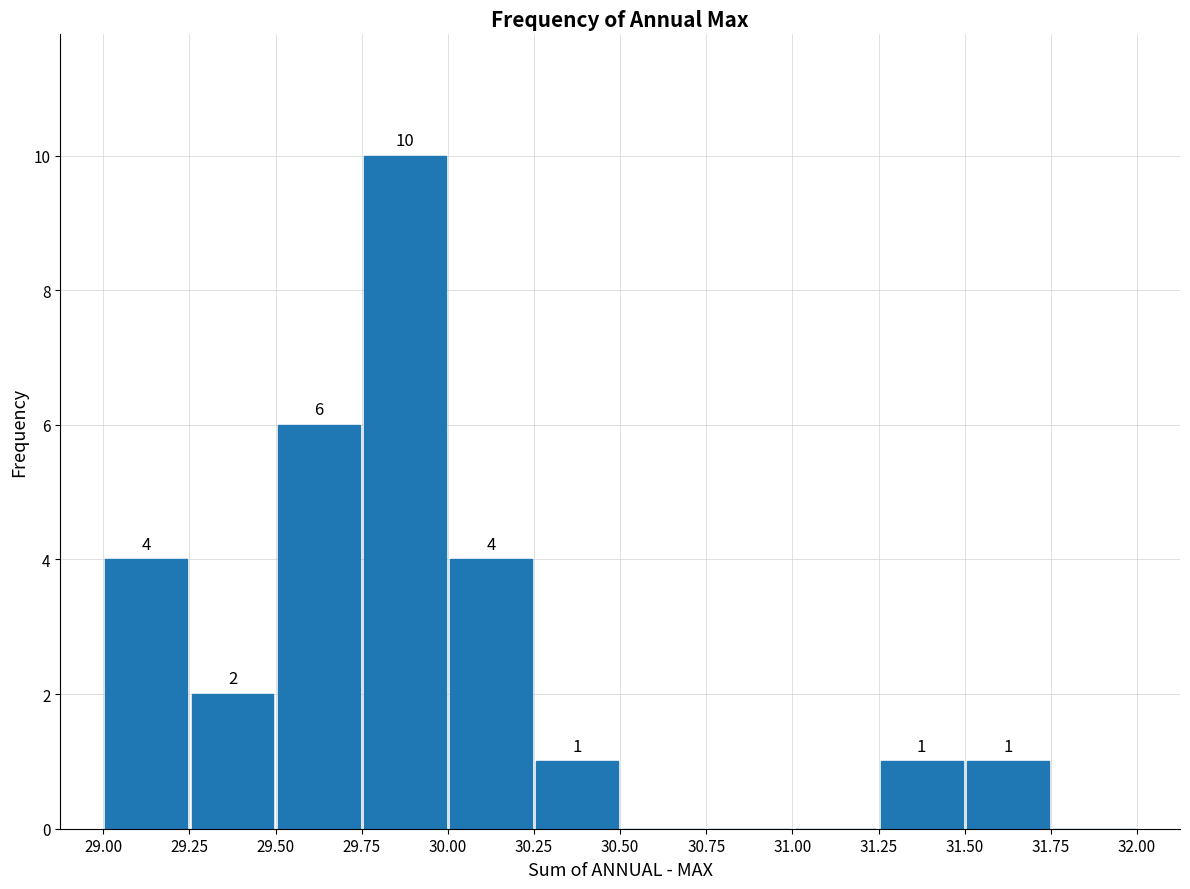

Over which range of the x-axis is the bar tallest?

29.75 to 30.00